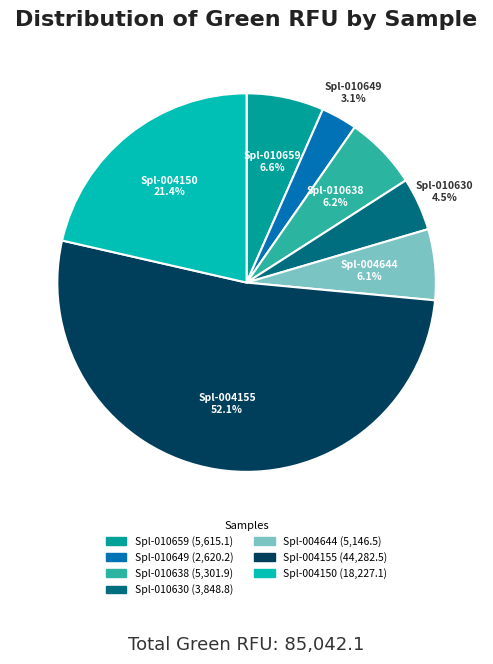

To the nearest percent, what is the difference between the largest and smallest slice percentages?

49%